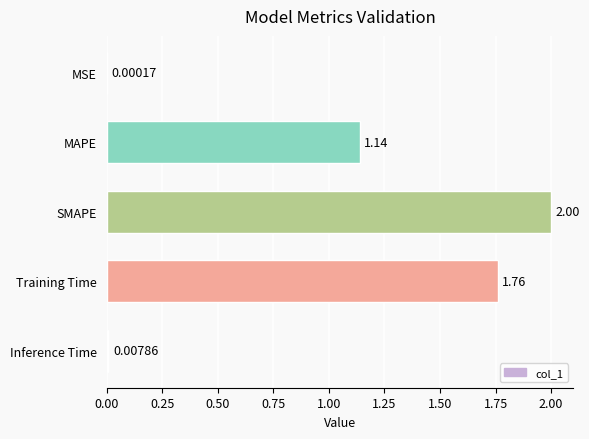

What is the sum of all values?

4.9